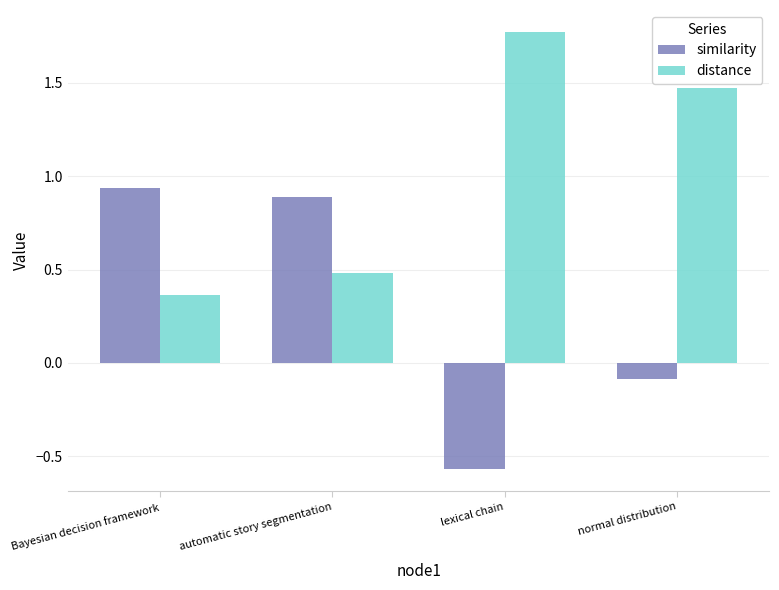

What is the spread (max minus min) of values at lexical chain?

2.3